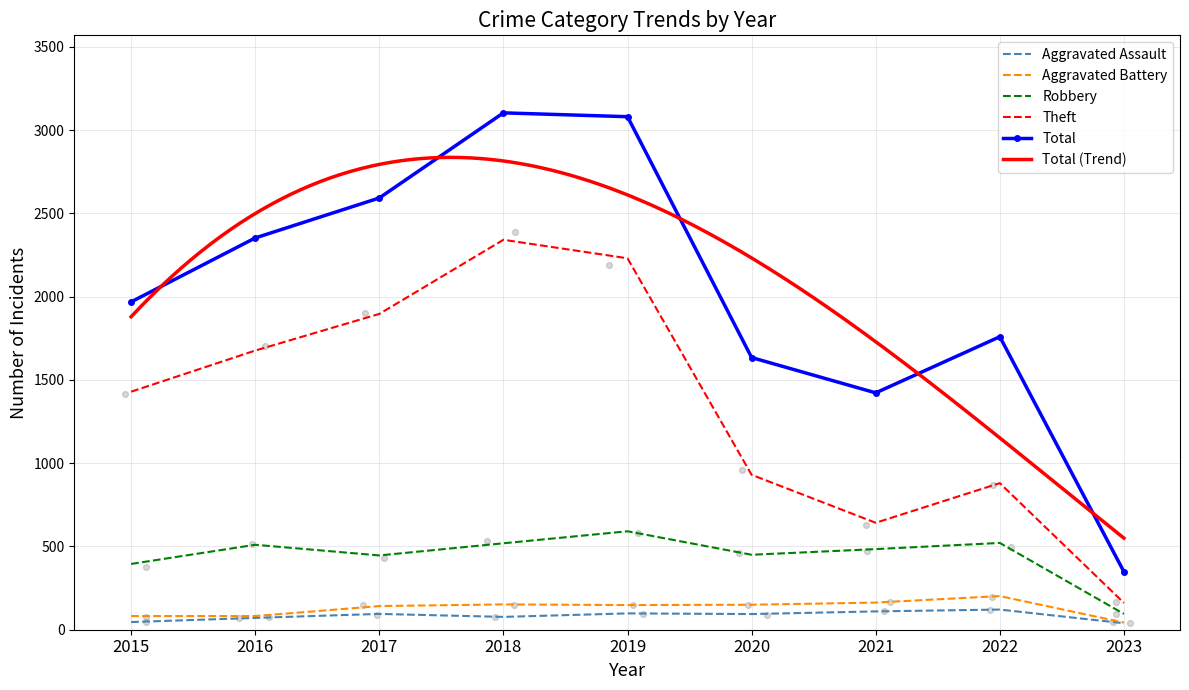

At how many categories does at least one series exceed 2944?

2